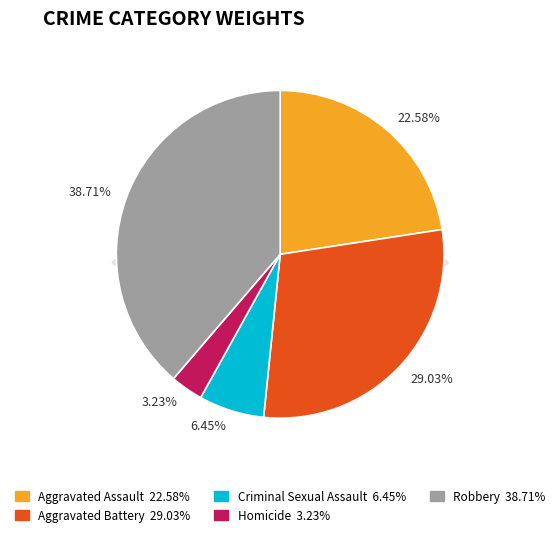

How many segments does this pie chart have?

5